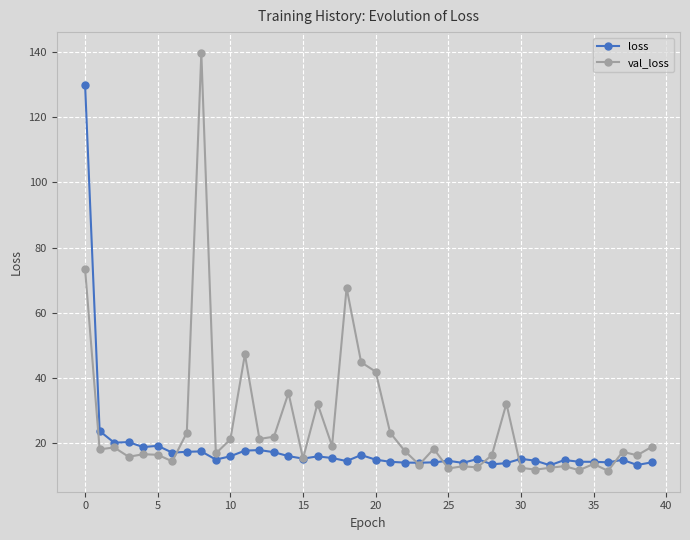

True or false: val_loss has more than 1 interior local peaks.

True